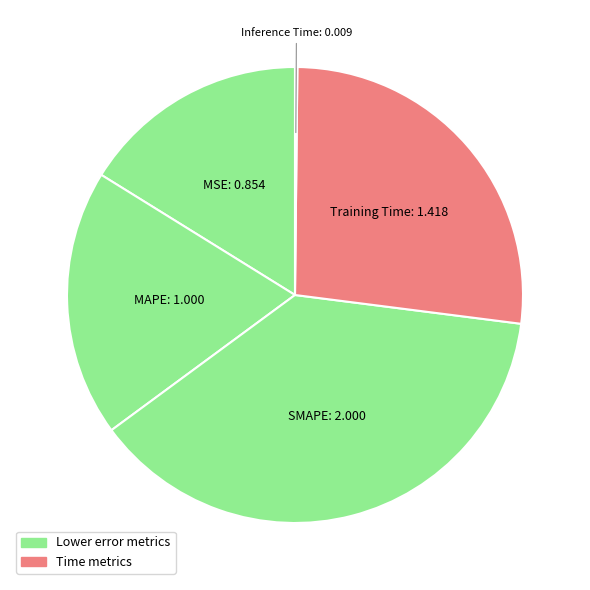

Which slice is the largest?

SMAPE